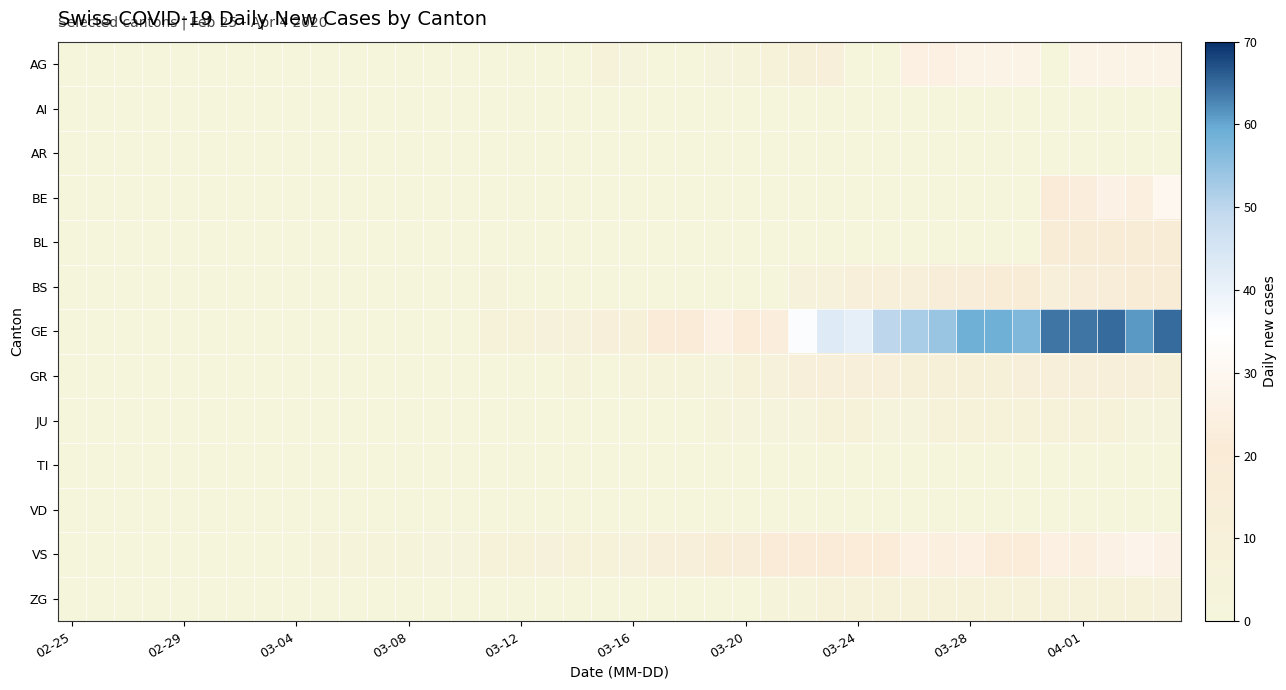

Reading left to right, list all the values displayed in this chart.

AG: 0	0	0	0	0	0	0	0	0	0	0	0	0	0	0	0	0	0	0	6	4	0	0	3	2	5	10	12	0	0	25	25	27	27	27	0	27	27	27	27
AI: 0	0	0	0	0	0	0	0	0	0	0	0	0	0	0	0	0	0	0	0	0	0	0	0	0	0	0	0	0	0	0	0	0	0	0	0	0	0	0	0
AR: 0	0	0	0	0	0	0	0	0	0	0	0	0	0	0	0	0	0	0	0	0	0	0	0	0	0	0	0	0	0	0	0	0	0	0	0	0	0	0	0
BE: 0	0	0	0	0	0	0	0	0	0	0	0	0	0	0	0	0	0	0	0	0	0	0	0	0	0	0	0	0	0	0	0	0	0	0	21	23	26	24	30
BL: 0	0	0	0	0	0	0	0	0	0	0	0	0	0	0	0	0	0	0	0	0	0	0	0	0	0	0	0	0	0	0	0	0	0	0	17	18	17	18	18
BS: 0	0	0	0	0	0	0	0	0	0	0	0	0	0	0	2	0	0	0	0	0	0	0	0	0	0	8	8	11	12	12	15	16	17	17	12	15	16	17	17
GE: 0	0	0	0	0	0	0	0	0	0	0	0	0	0	0	6	6	7	8	12	10	19	20	25	22	23	36	43	41	50	52	54	59	59	57	64	64	65	61	65
GR: 0	0	0	0	0	0	0	0	0	0	0	0	0	0	0	0	0	0	1	0	1	1	2	3	5	8	11	11	11	11	9	10	10	9	11	11	11	11	11	10
JU: 0	0	0	0	0	0	0	0	0	0	0	0	0	0	0	0	0	0	0	0	0	0	0	1	4	4	4	6	5	4	4	5	5	5	5	5	5	5	3	3
TI: 0	0	0	0	0	0	0	0	0	0	0	0	0	0	0	0	0	0	0	0	0	0	0	0	0	0	0	0	0	0	0	0	0	0	0	0	0	0	0	0
VD: 0	0	0	0	0	0	0	0	0	0	0	0	0	0	0	0	0	0	0	0	0	0	0	0	0	0	0	0	0	0	0	0	0	0	0	0	0	0	0	0
VS: 0	0	0	0	0	0	0	0	0	1	1	1	2	3	4	5	5	7	6	5	8	11	12	13	15	19	20	21	22	22	25	24	25	22	22	25	24	26	28	26
ZG: 0	0	0	0	0	0	0	0	0	0	0	0	0	0	0	0	0	0	0	0	0	0	0	0	0	1	1	5	5	5	5	5	5	5	5	5	6	5	5	7